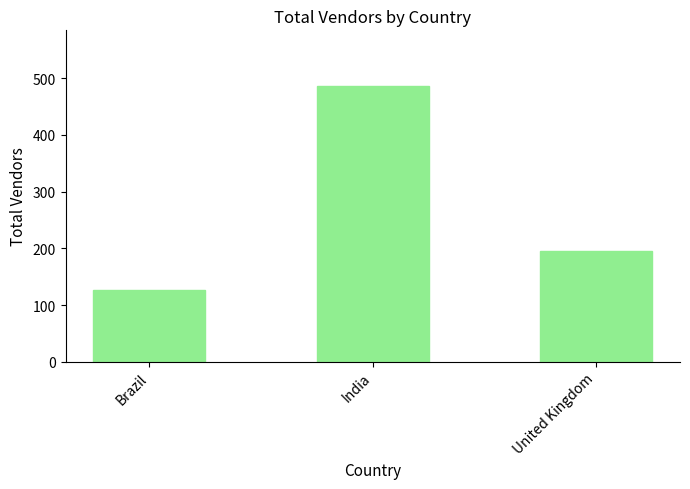

Reading right to left, transcribe all the data shown in this chart.

195	487	126